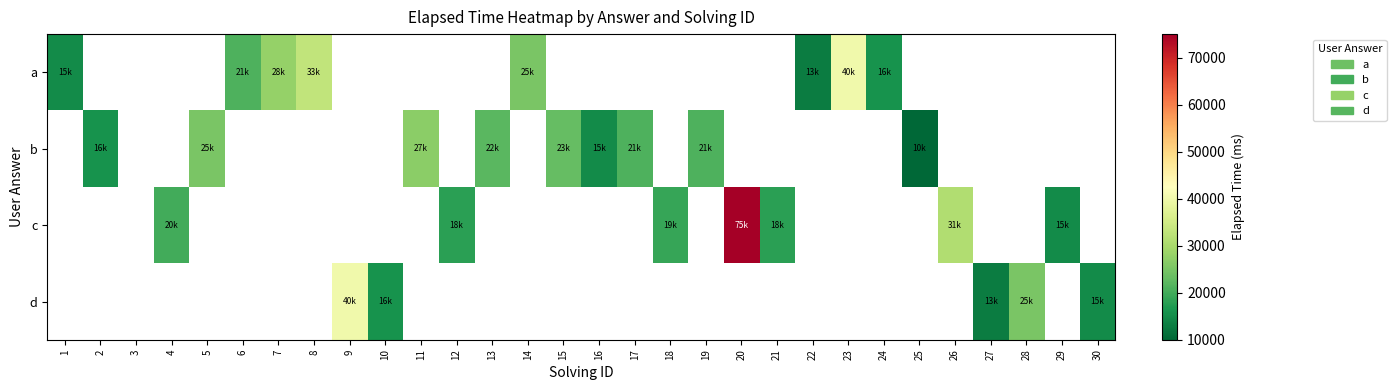

Which series changed the most between 6 and 23?

a